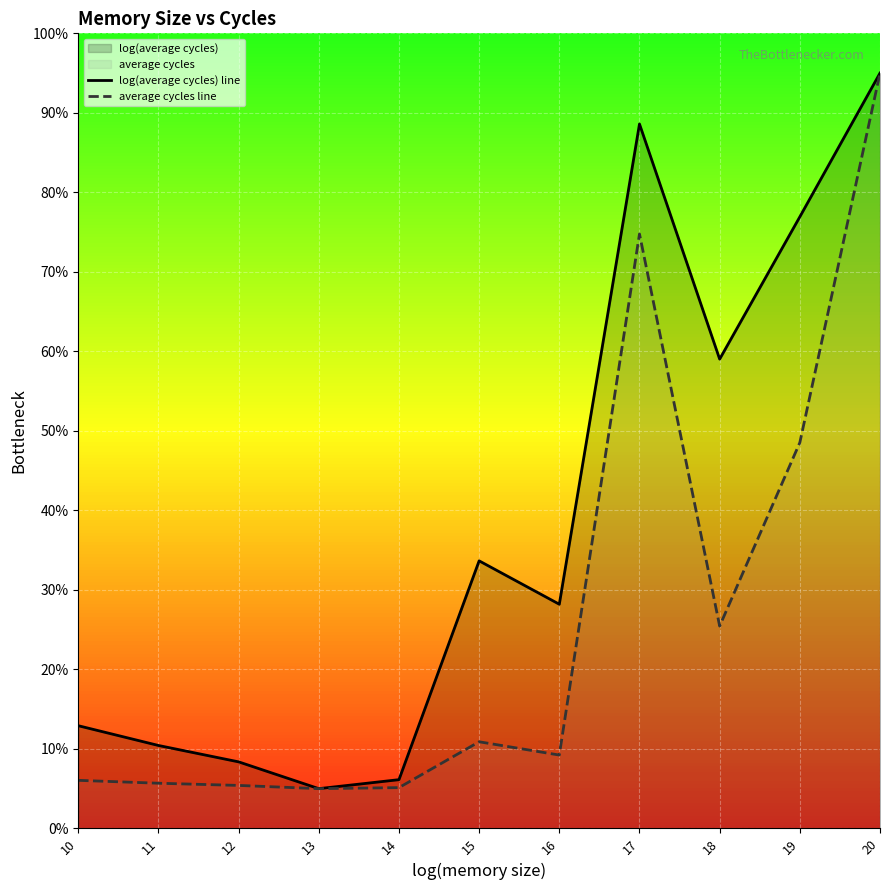

List the series in order of their overall mean, lowest first.

average cycles line, log(average cycles) line